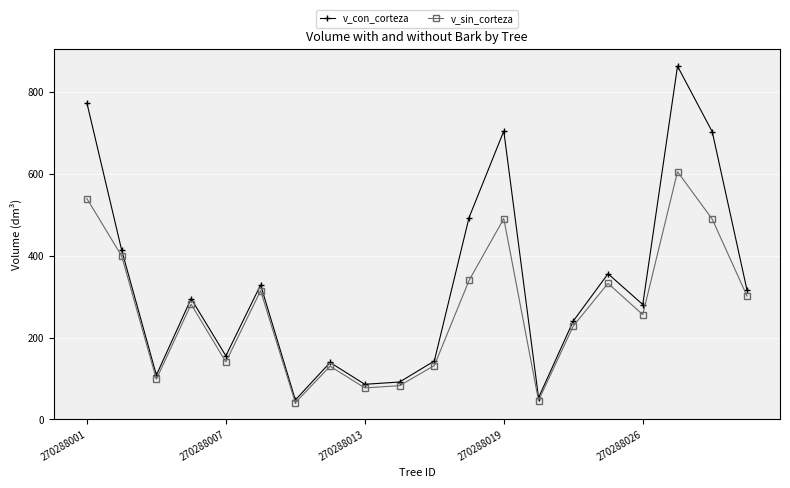

What is the value of the v_sin_corteza point at the 12th from the left?

339.7